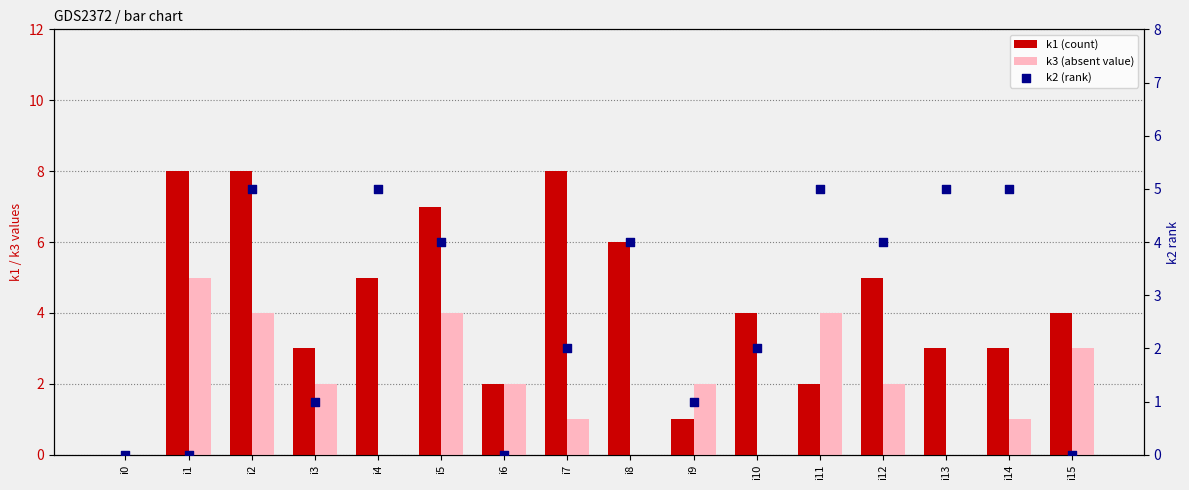

Which series has the largest total across all categories?

k1 (count)